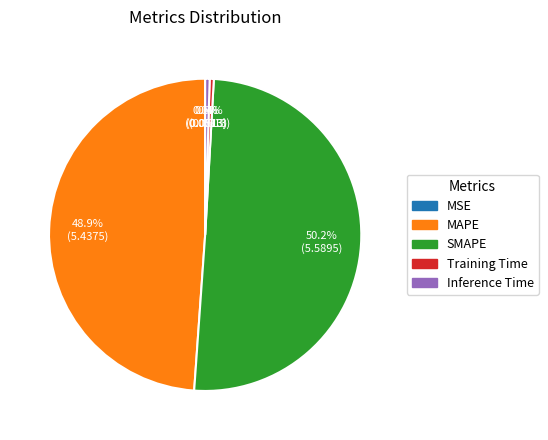

Which has a higher value, MAPE or SMAPE?

SMAPE